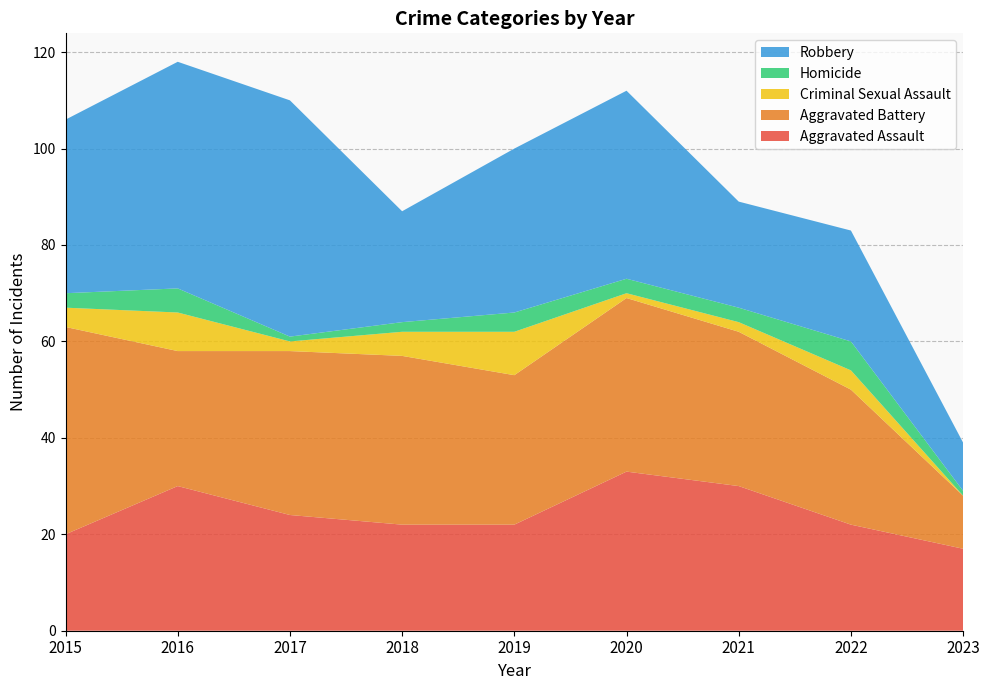

Reading right to left, what are all the values shown in this chart?

Aggravated Assault: 2023=17	2022=22	2021=30	2020=33	2019=22	2018=22	2017=24	2016=30	2015=20
Aggravated Battery: 2023=11	2022=28	2021=32	2020=36	2019=31	2018=35	2017=34	2016=28	2015=43
Criminal Sexual Assault: 2023=0	2022=4	2021=2	2020=1	2019=9	2018=5	2017=2	2016=8	2015=4
Homicide: 2023=1	2022=6	2021=3	2020=3	2019=4	2018=2	2017=1	2016=5	2015=3
Robbery: 2023=10	2022=23	2021=22	2020=39	2019=34	2018=23	2017=49	2016=47	2015=36